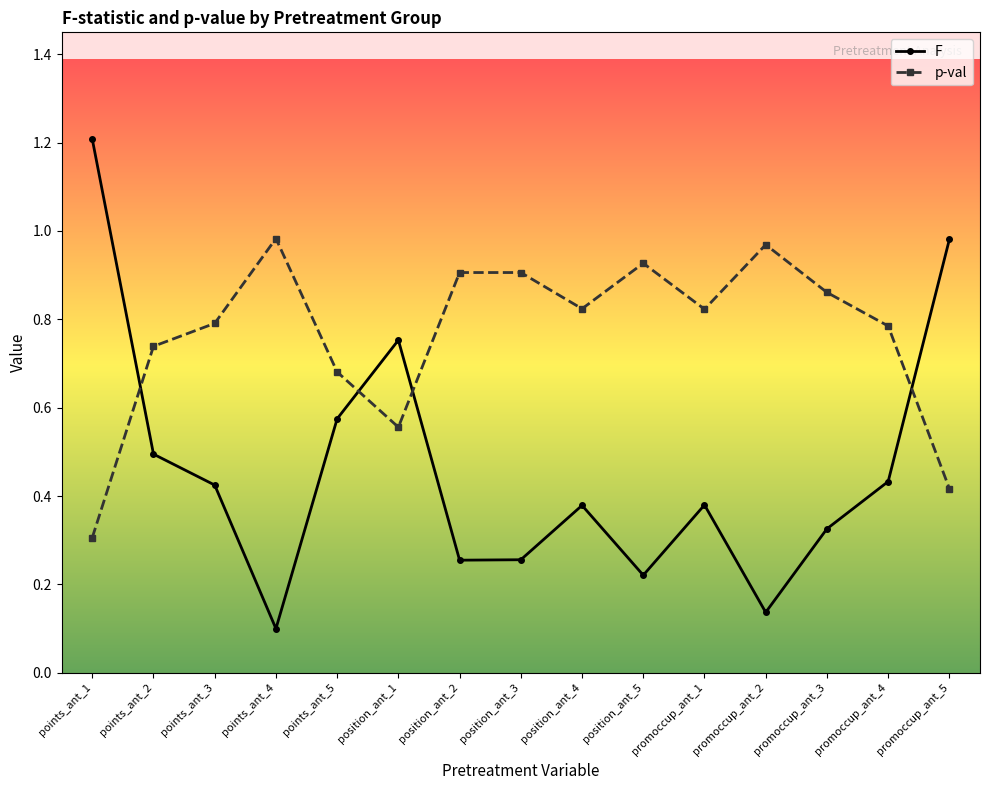

Which series has the widest spread of values?

F